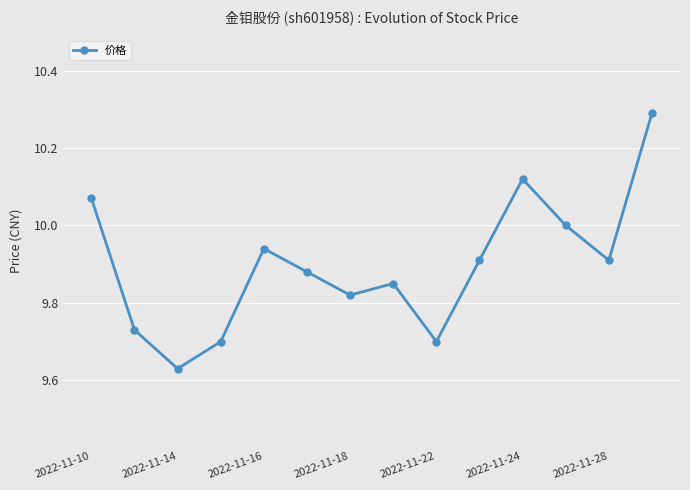

Does the chart have visible grid lines?

Yes